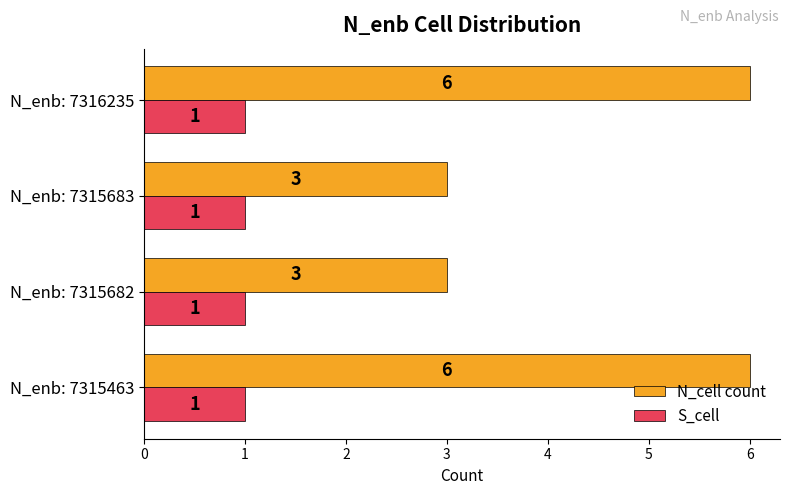

Rank the series by their maximum value, from lowest to highest.

S_cell, N_cell count